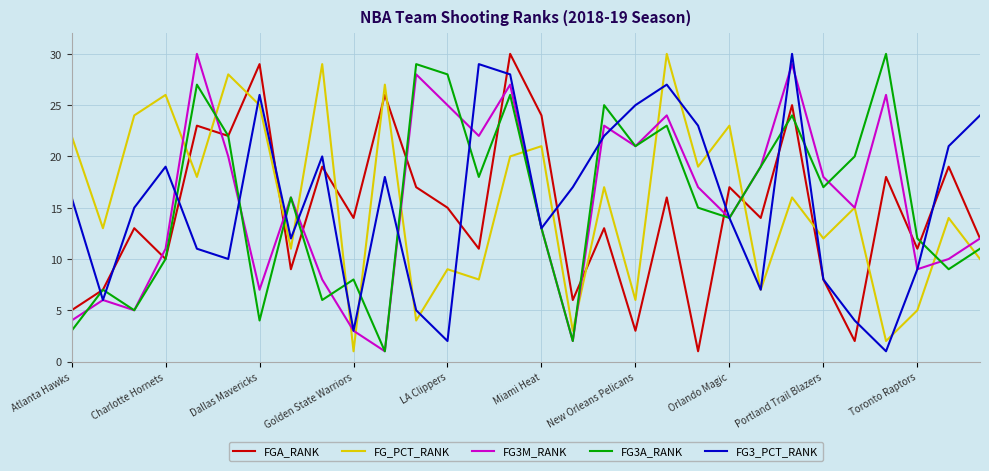

What is the highest value of the FGA_RANK series?

30